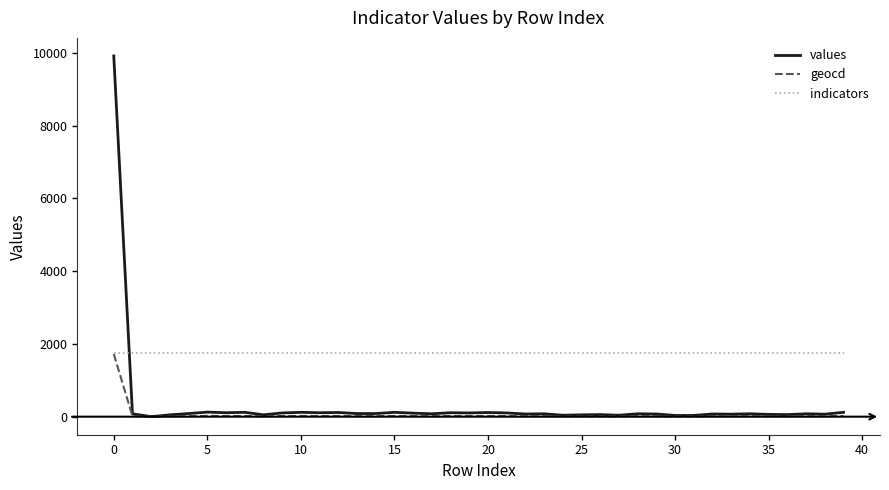

Which series has the largest total across all categories?

indicators